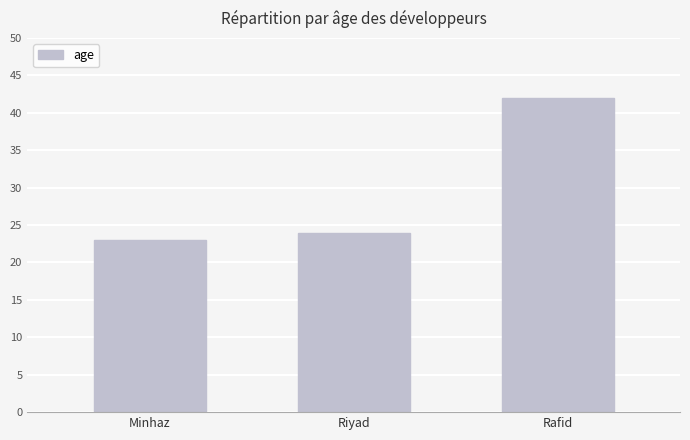

Which has a higher value, Minhaz or Rafid?

Rafid